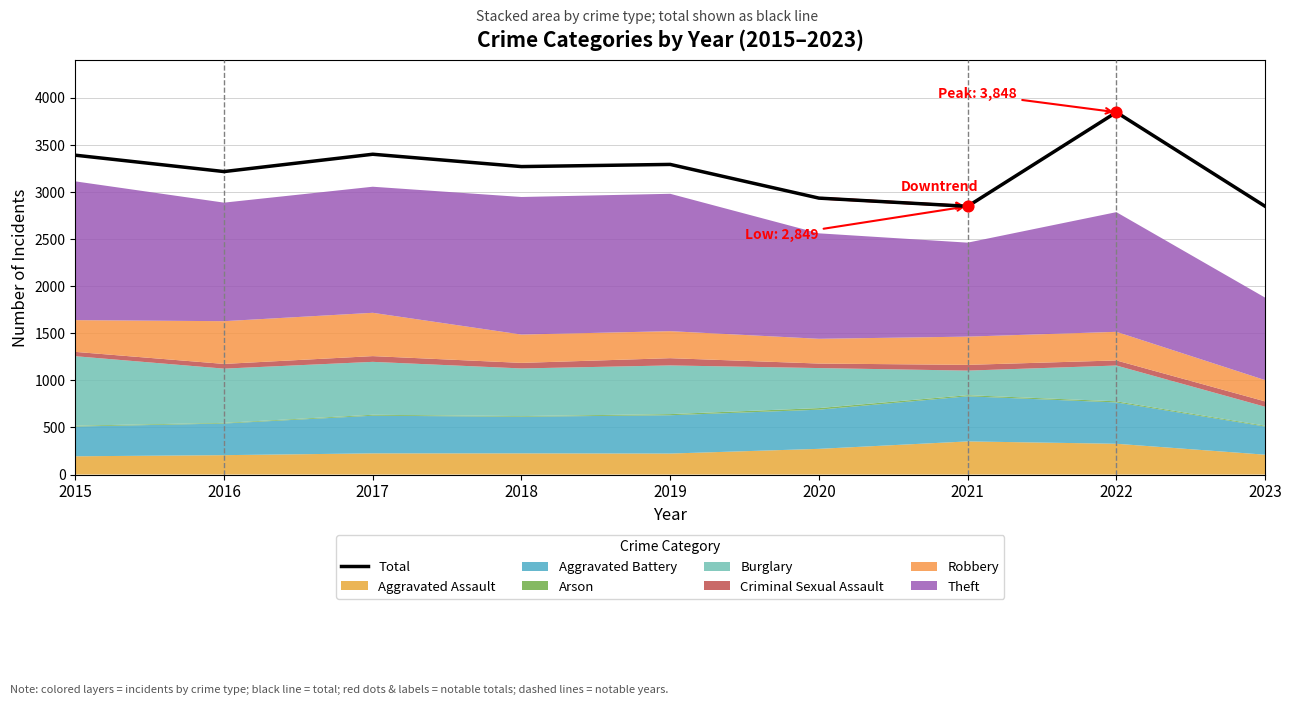

Between 2020 and 2018, which is larger?

2018